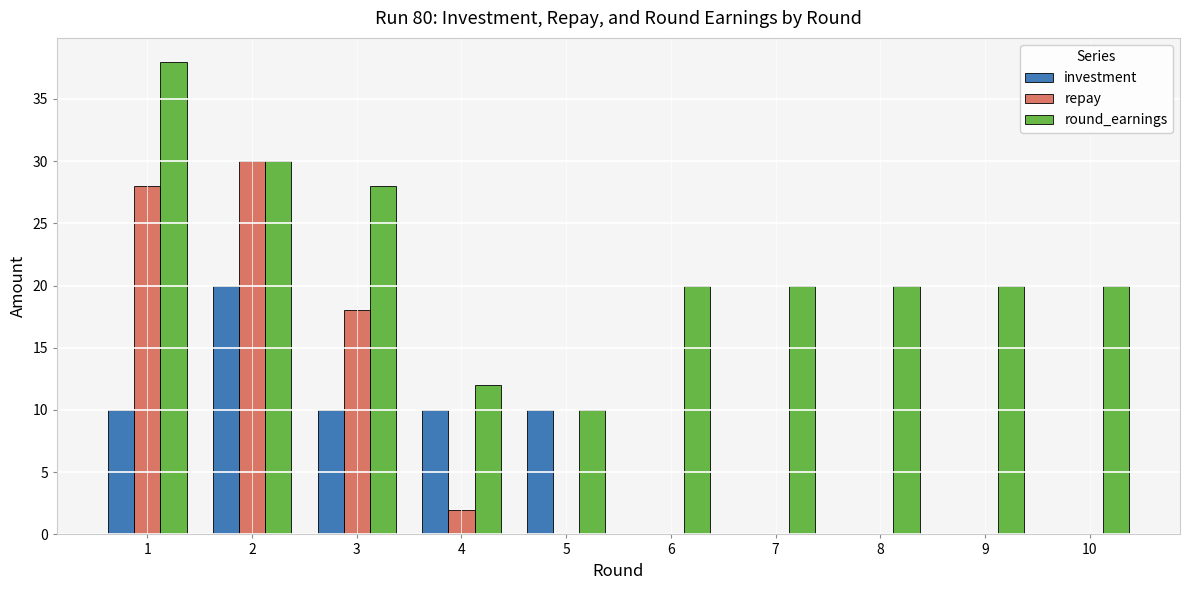

What is the total value across all series at 7?

20